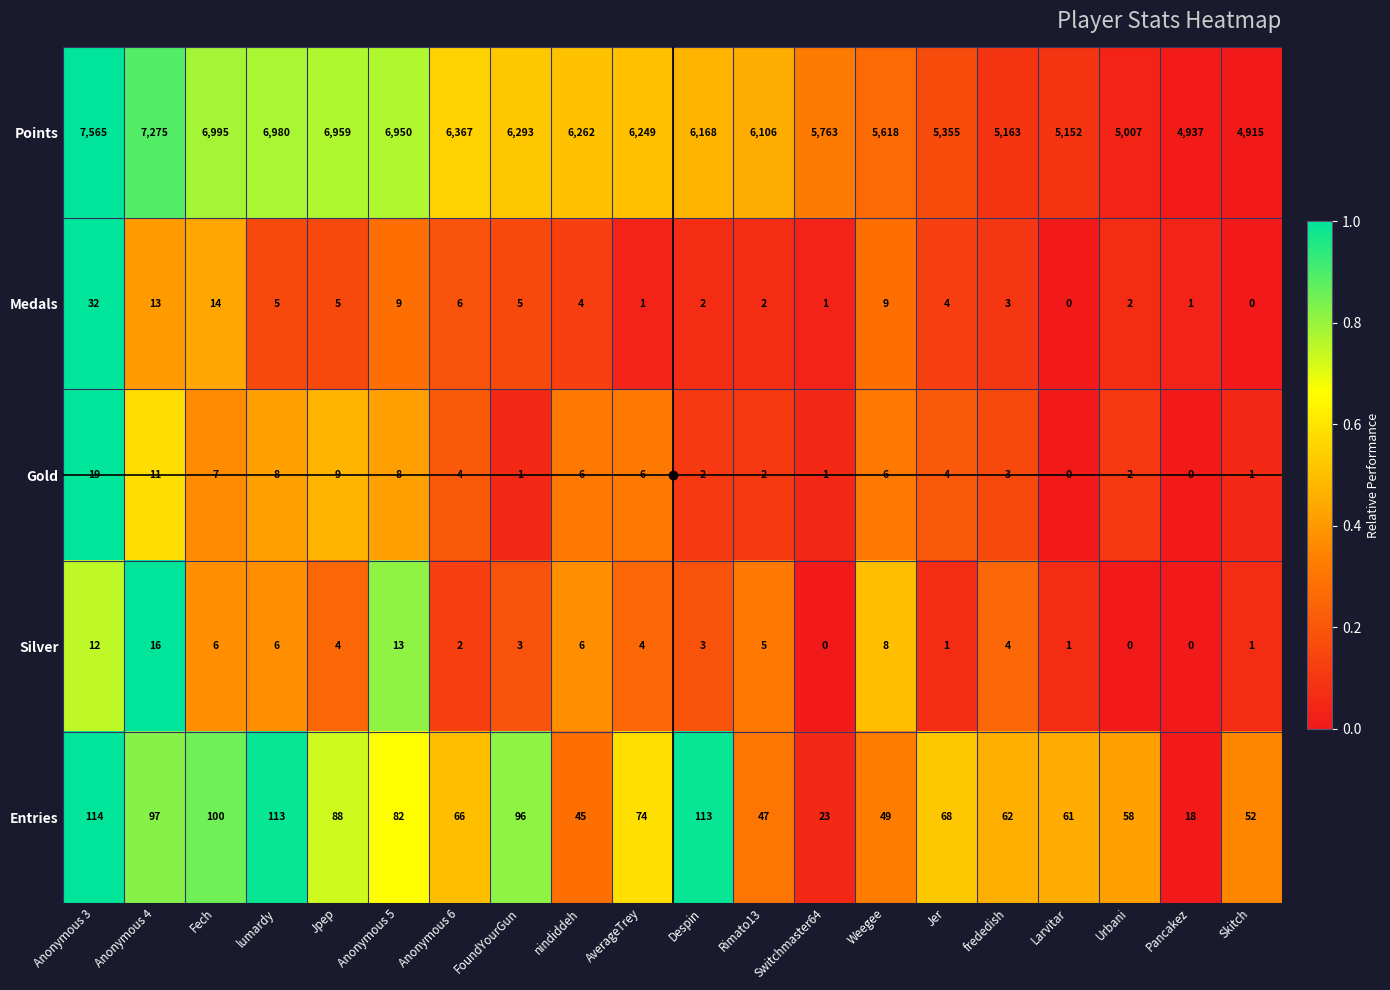

At AverageTrey, list the series in order from largest to smallest.

Points, Entries, Gold, Silver, Medals